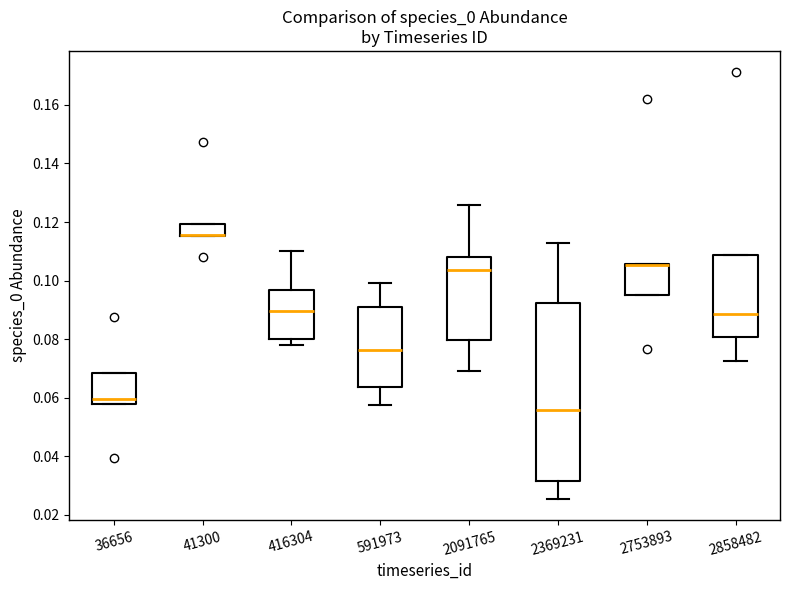

Reading left to right, transcribe this box plot: for each box, give where its median line is, the range the box spans, and where its two whiskers end, as read against the y-axis. The values are not printed on the chart, so give them approximately, as read against the axis.

36656: median 0.060, box 0.058 to 0.068, whiskers 0.058 to 0.068
41300: median 0.116 (drawn on the box's lower edge), box 0.116 to 0.120, whiskers 0.116 to 0.120
416304: median 0.090, box 0.080 to 0.096, whiskers 0.078 to 0.110
591973: median 0.076, box 0.064 to 0.092, whiskers 0.058 to 0.100
2091765: median 0.104, box 0.080 to 0.108, whiskers 0.068 to 0.126
2369231: median 0.056, box 0.032 to 0.092, whiskers 0.026 to 0.112
2753893: median 0.106 (drawn on the box's upper edge), box 0.096 to 0.106, whiskers 0.096 to 0.106
2858482: median 0.088, box 0.080 to 0.108, whiskers 0.072 to 0.108